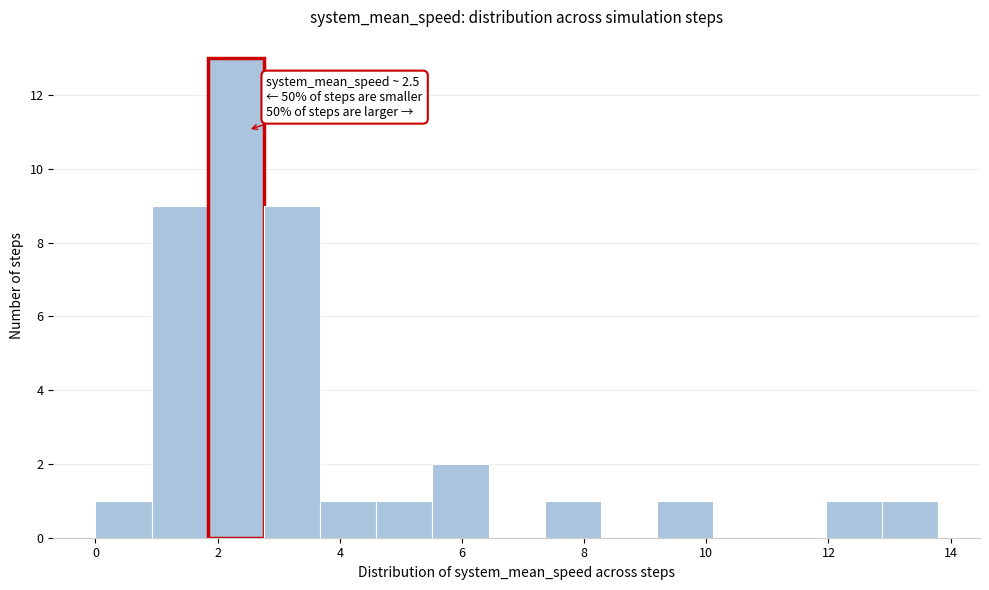

Which range on the x-axis has the tallest bar?

1.8 to 2.8